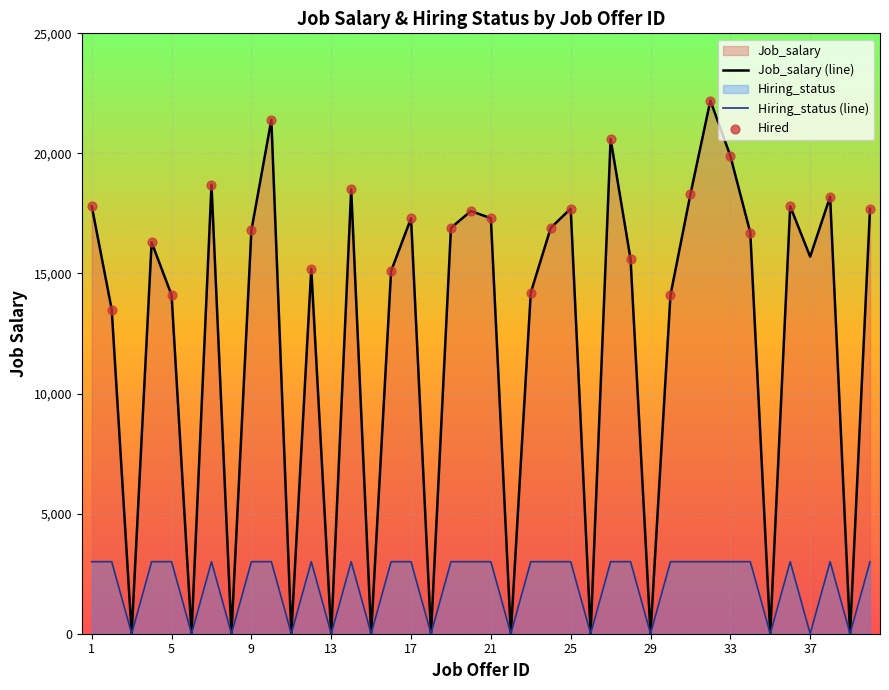

Which series has the largest total across all categories?

Job_salary